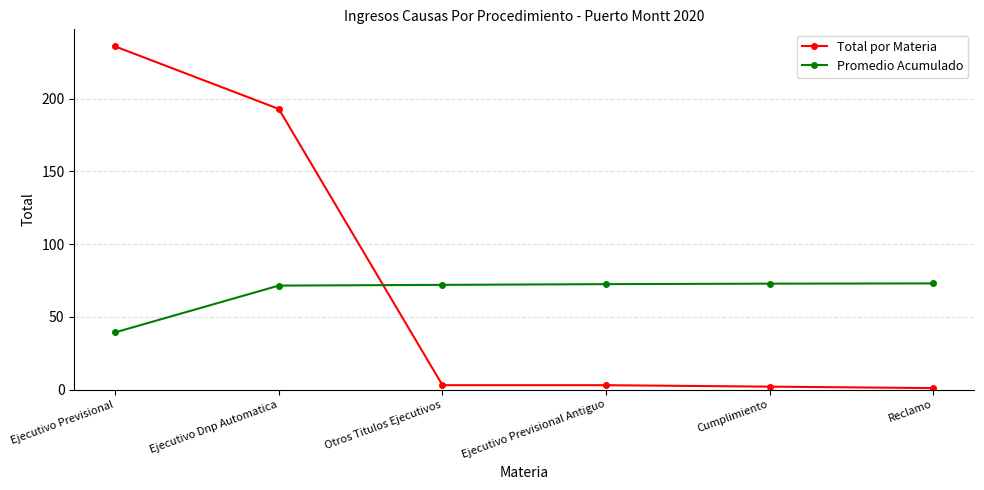

Rank the series by their average value, from lowest to highest.

Promedio Acumulado, Total por Materia